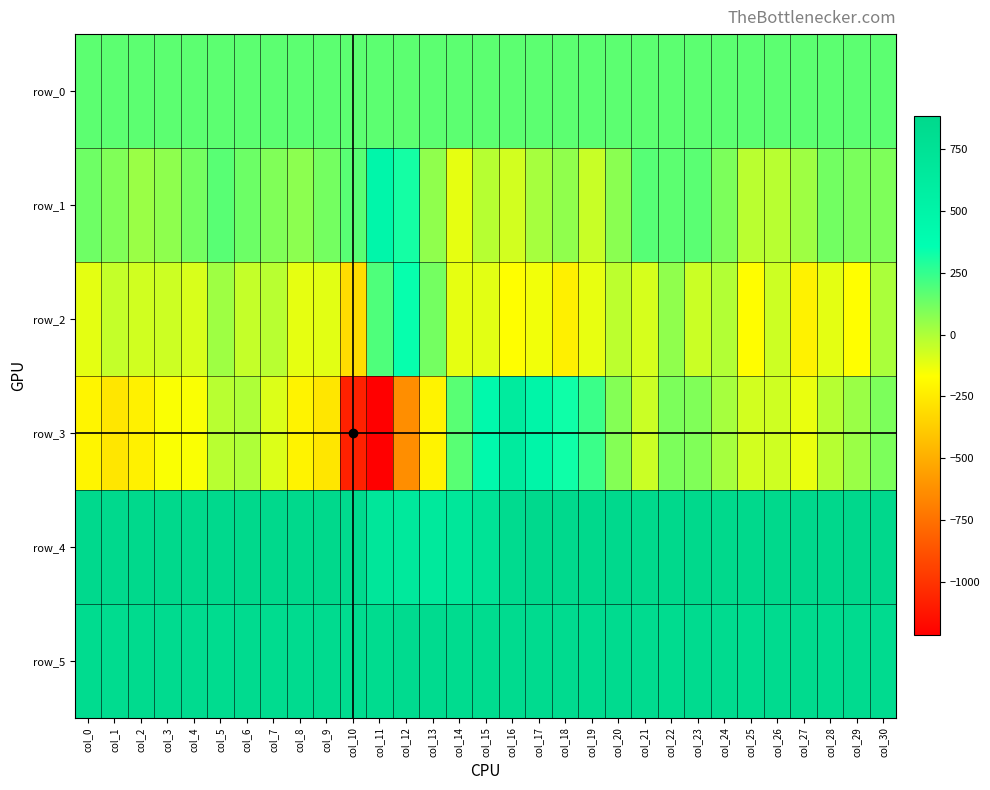

Is the value of row_1 at col_7 greater than the value of row_5 at col_30?

No